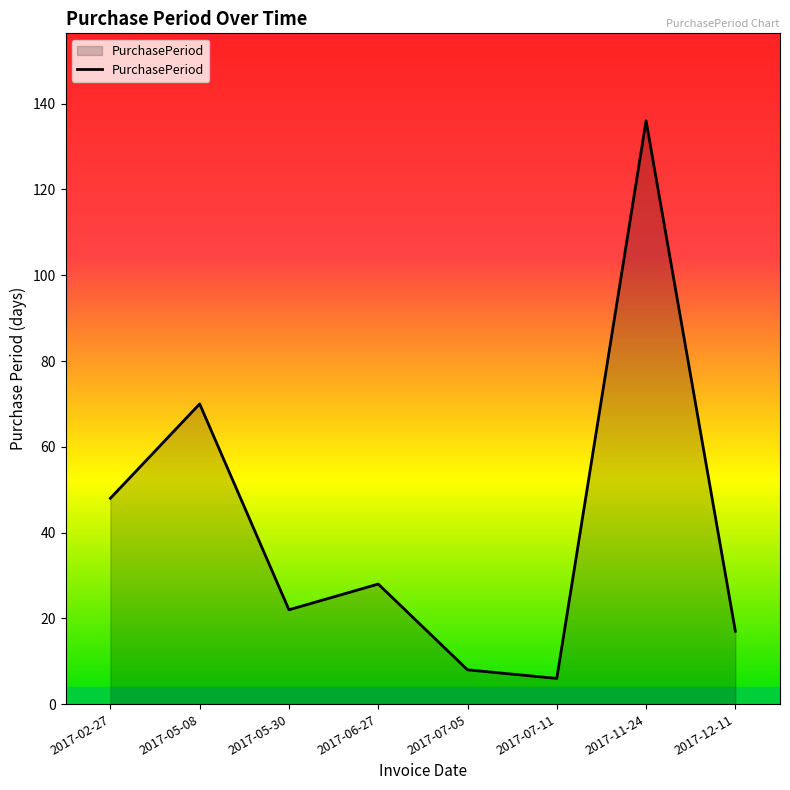

What position from the left is 2017-12-11?

8